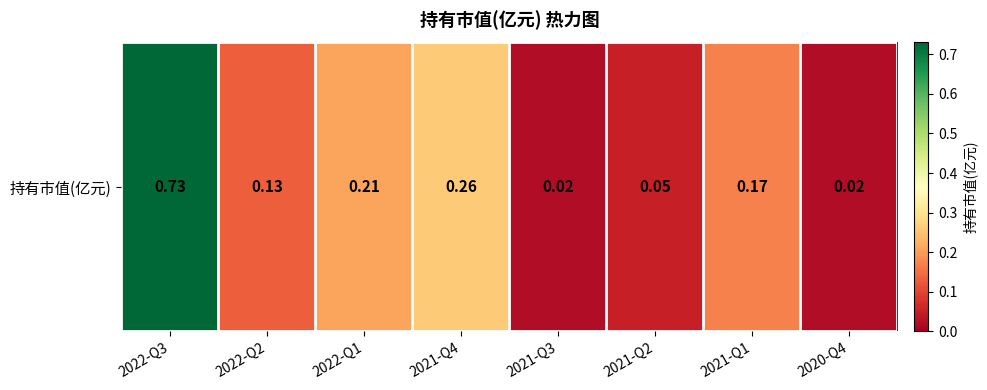

List the labels in order of value, smallest first.

2021-Q3, 2020-Q4, 2021-Q2, 2022-Q2, 2021-Q1, 2022-Q1, 2021-Q4, 2022-Q3